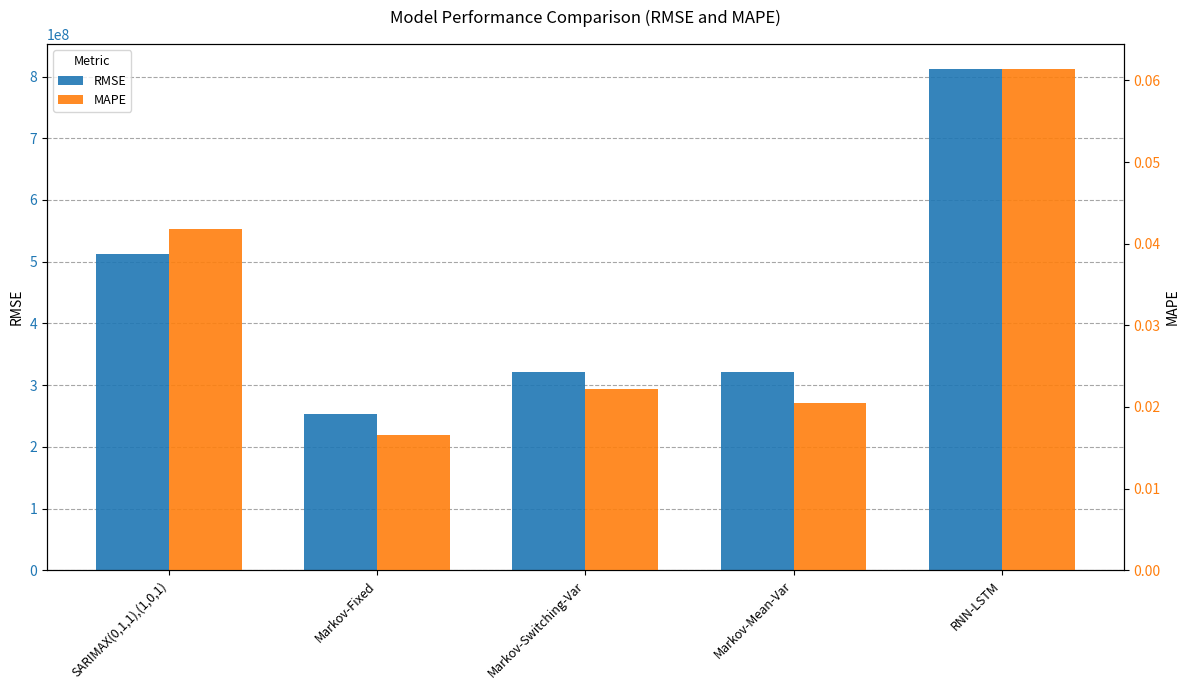

What is the maximum value shown in the chart?

811981706.3